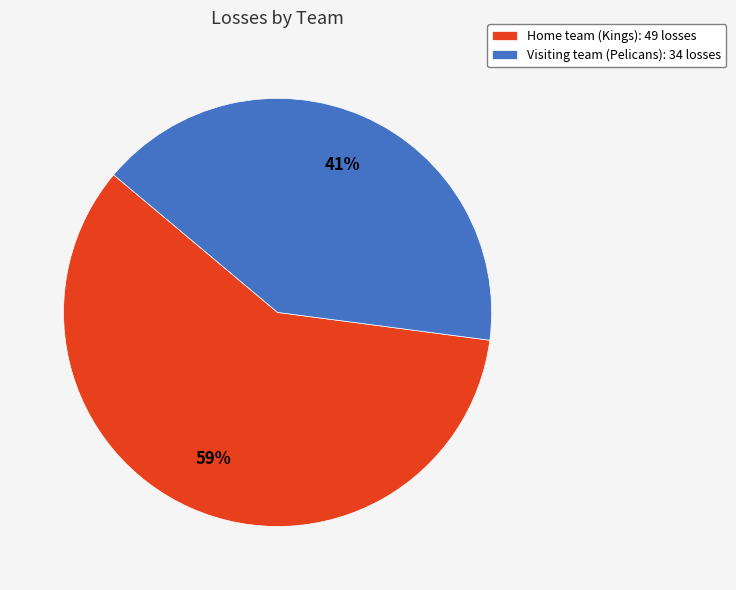

To the nearest percent, what is the difference between the Visiting team (Pelicans) and Home team (Kings) slice percentages?

18%